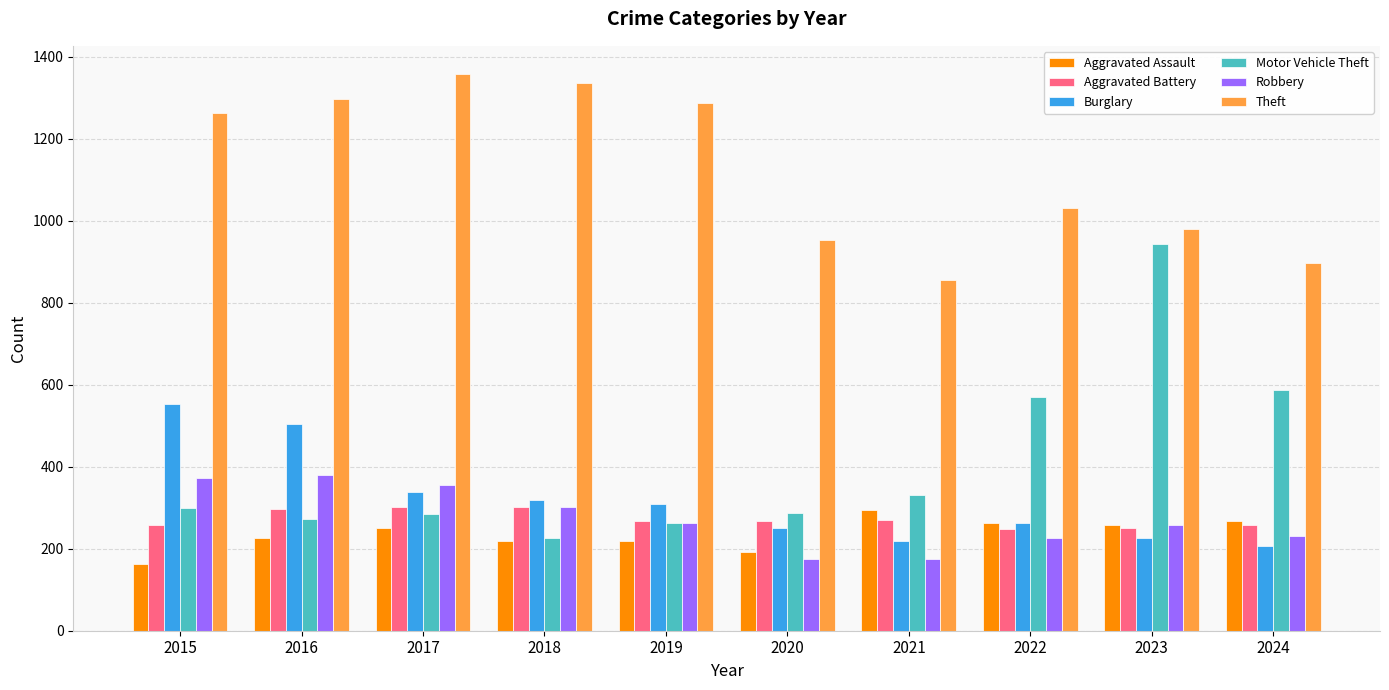

The Theft series shows 1353 at 2023. True or false?

False